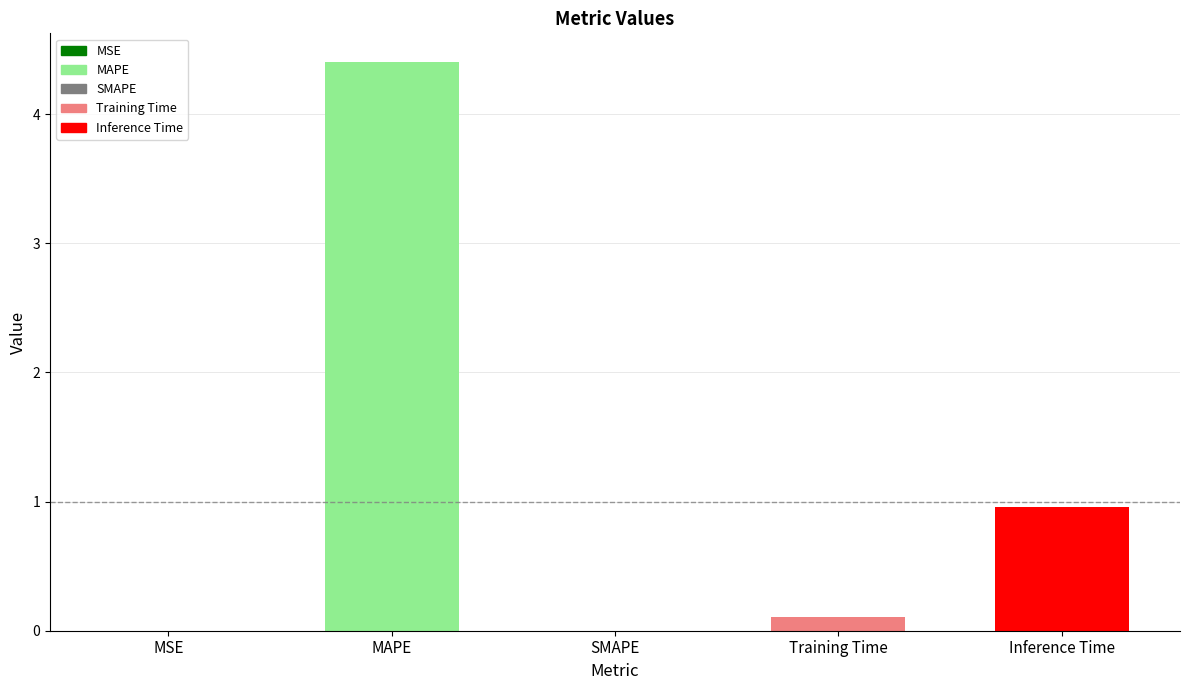

What position from the left is Training Time?

4